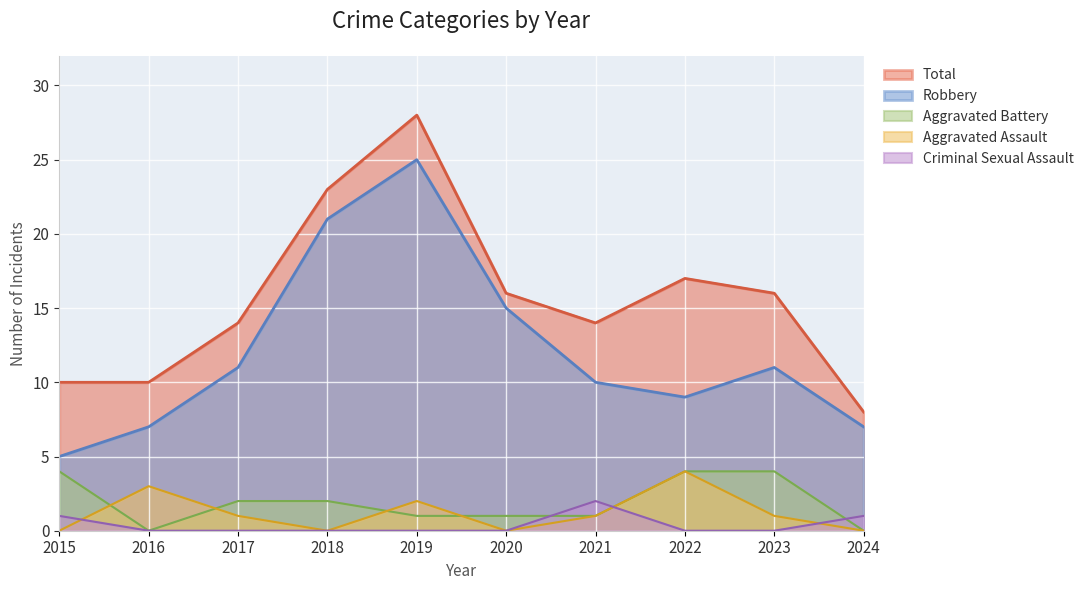

Is it true that Aggravated Assault equals -2 at 2024?

False